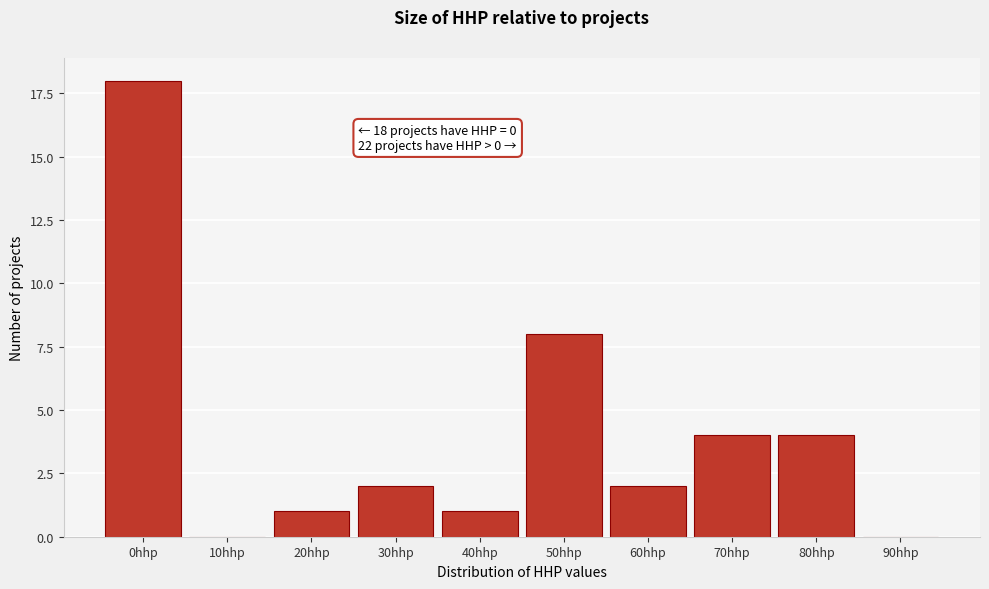

Reading left to right, list all the values displayed in this chart.

0hhp=18	10hhp=0	20hhp=1	30hhp=2	40hhp=1	50hhp=8	60hhp=2	70hhp=4	80hhp=4	90hhp=0